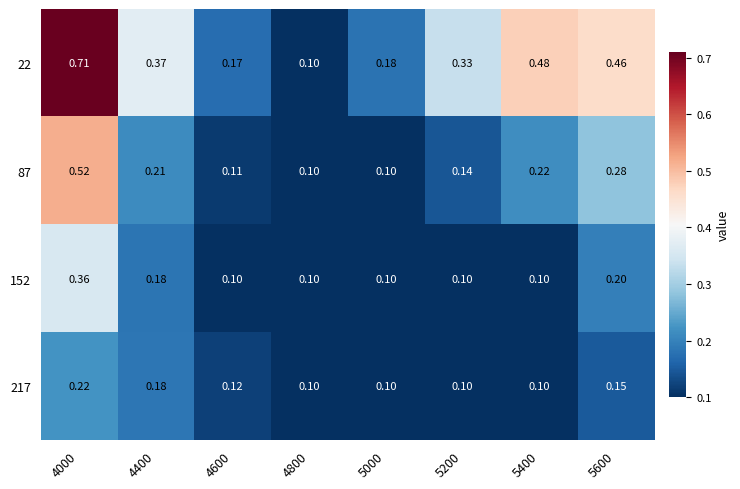

Is the value of 87 at 5000 greater than the value of 152 at 4000?

No